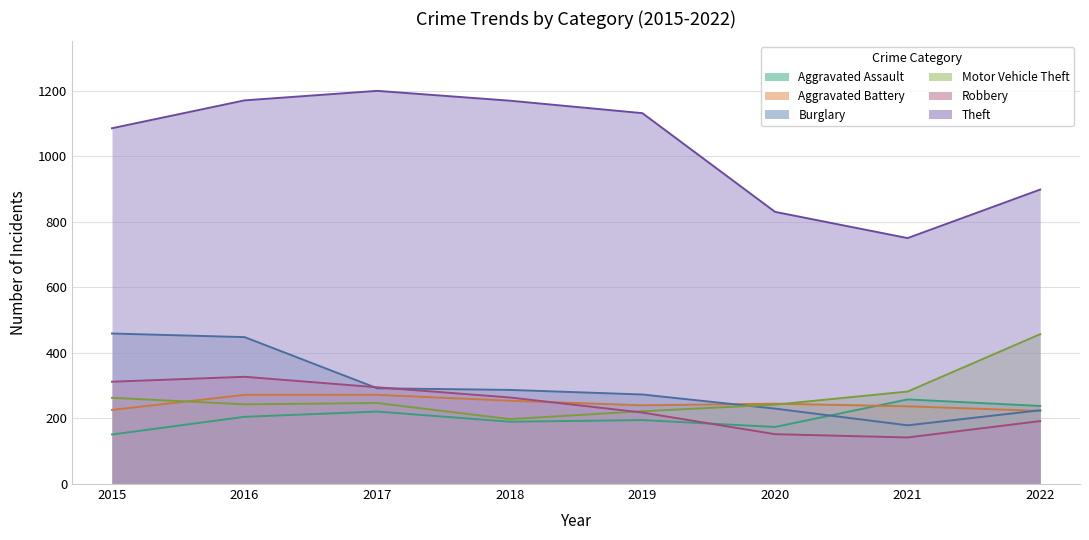

What is the value of the Robbery point at the 3rd from the left?

295